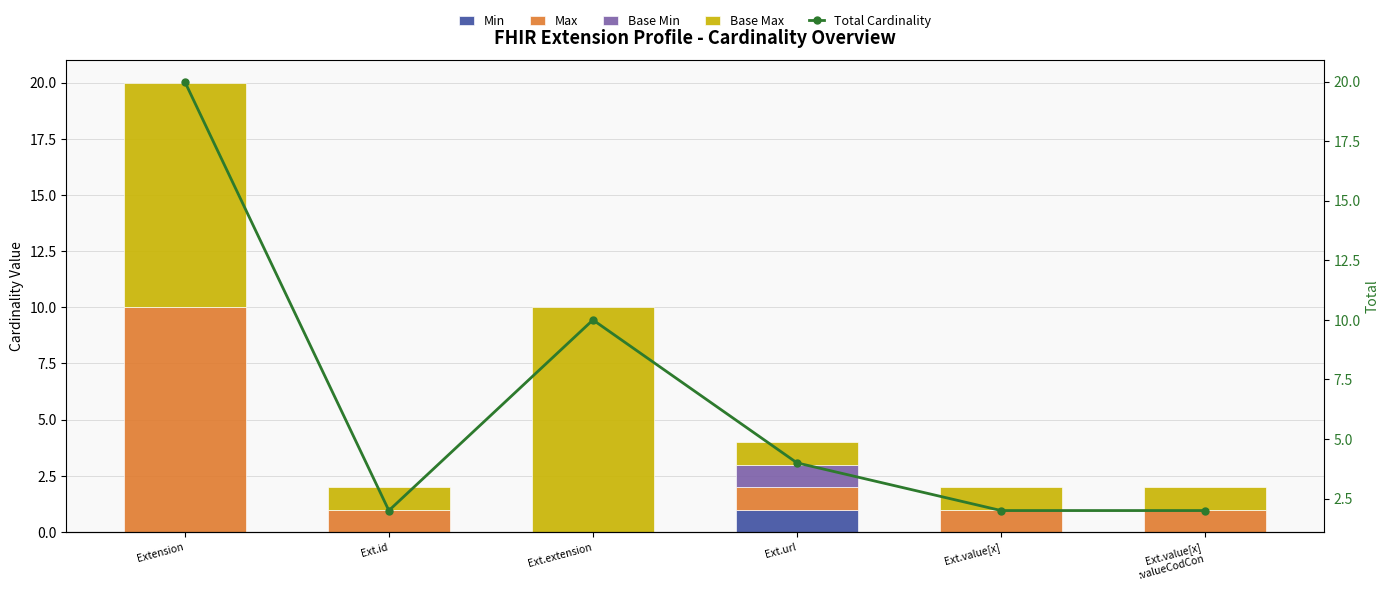

At which label does Min reach its peak?

Ext.url